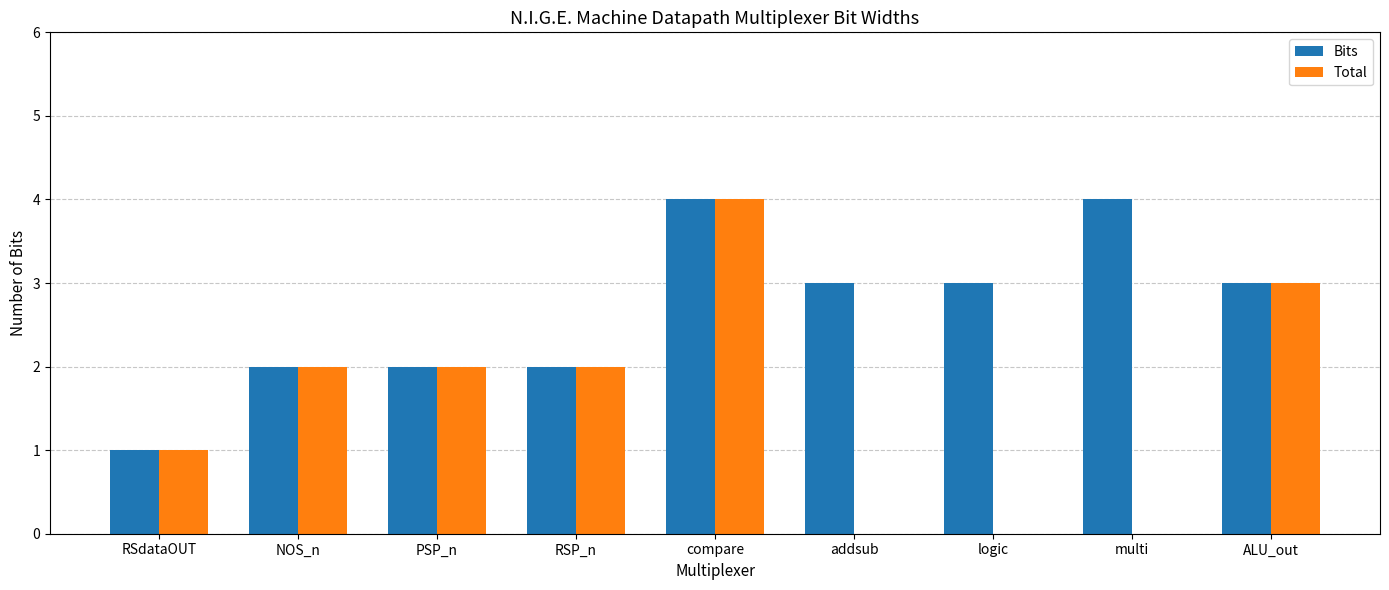

True or false: Bits has a value of 4 at addsub.

False